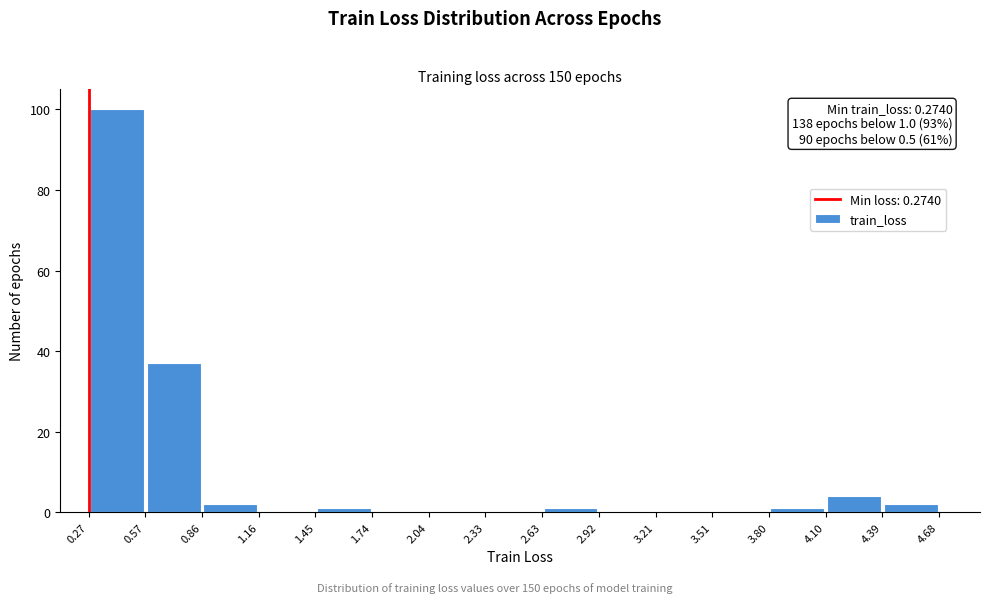

Over which range of the x-axis is the bar tallest?

0.27 to 0.57